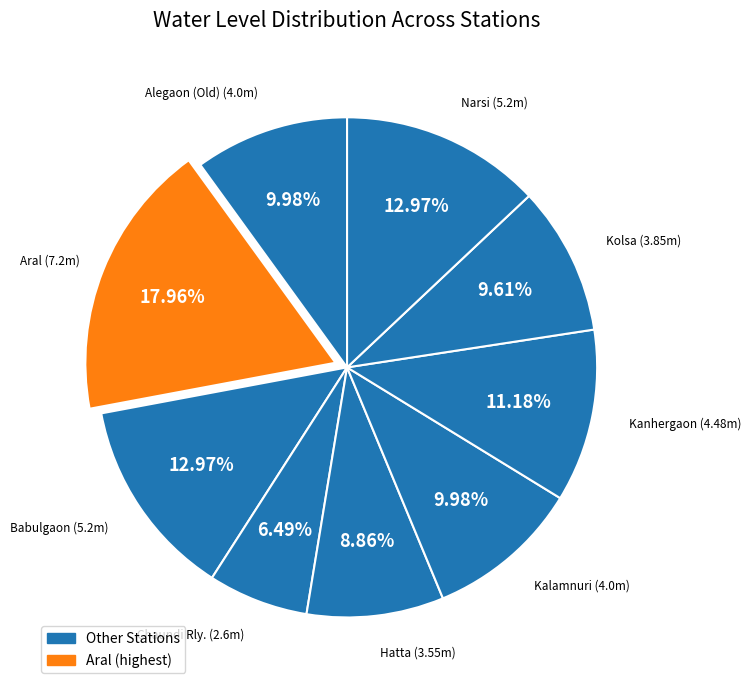

How many slices are in this pie chart?

9